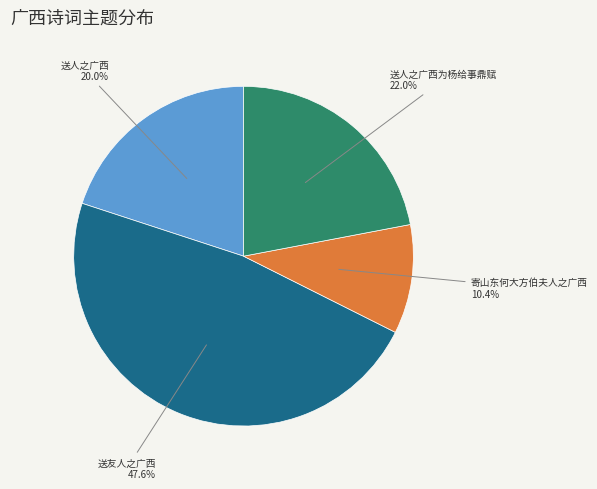

What is the smallest slice in the pie chart?

寄山东何大方伯夫人之广西